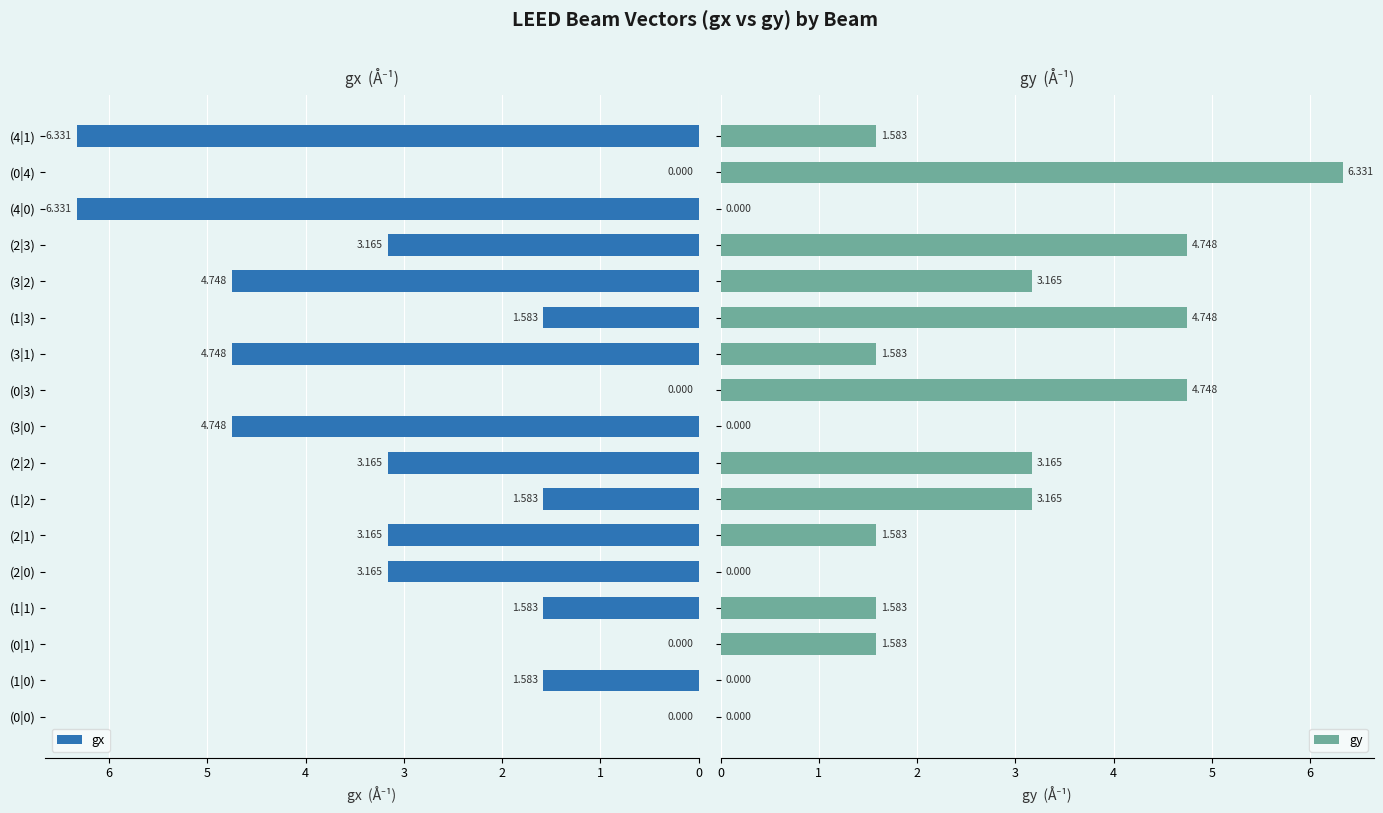

Is it true that gy equals 7.7 at (1|3)?

False